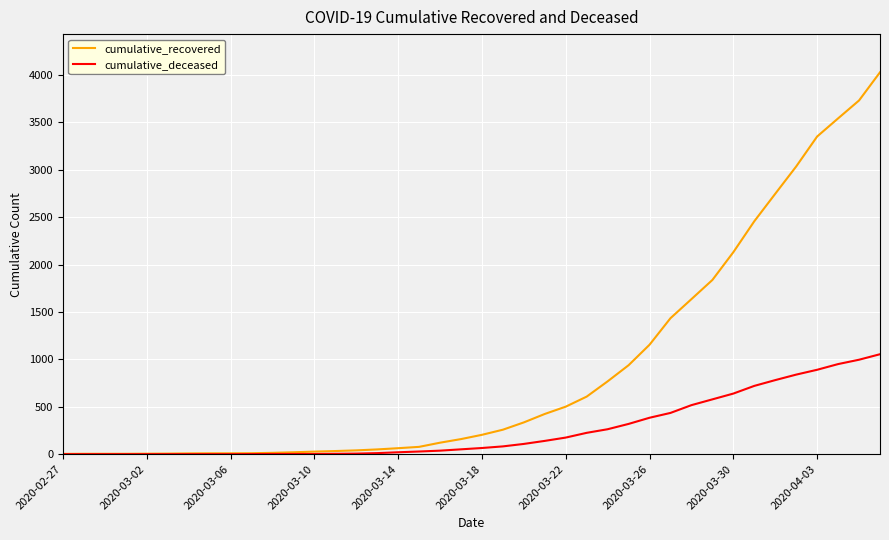

List the series in order of their peak value, highest first.

cumulative_recovered, cumulative_deceased